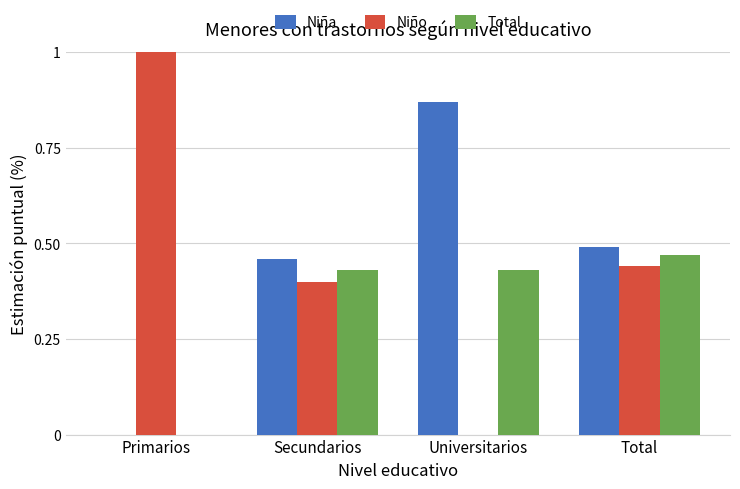

Rank the series by their average value, from lowest to highest.

Total, Niña, Niño